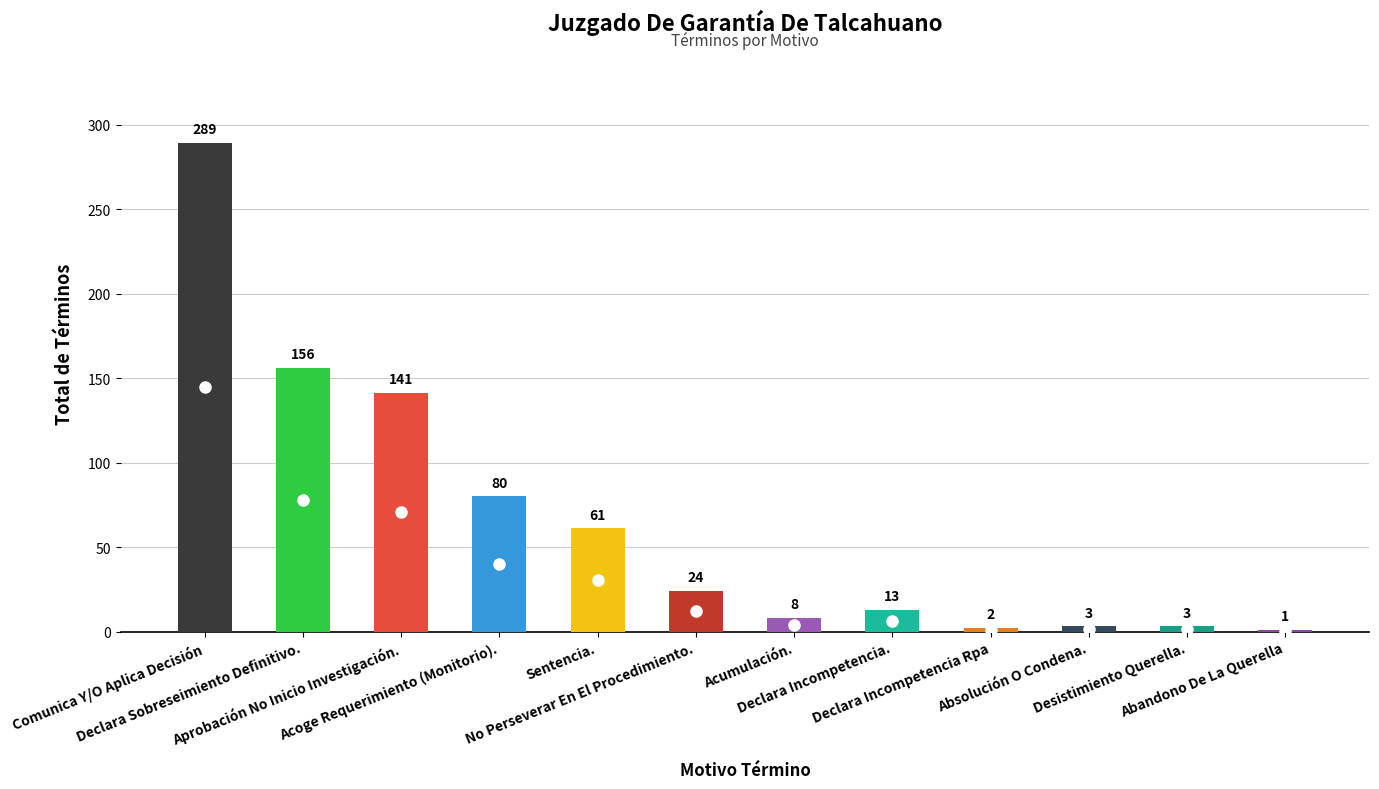

What is the maximum value shown in the chart?

289